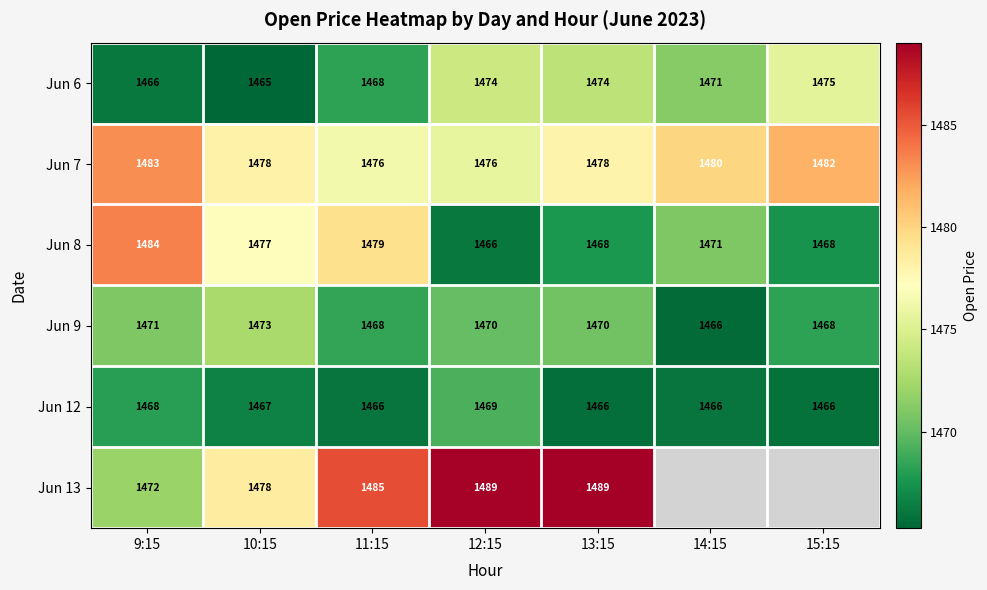

Is the value of Jun 12 at 15:15 greater than the value of Jun 7 at 9:15?

No